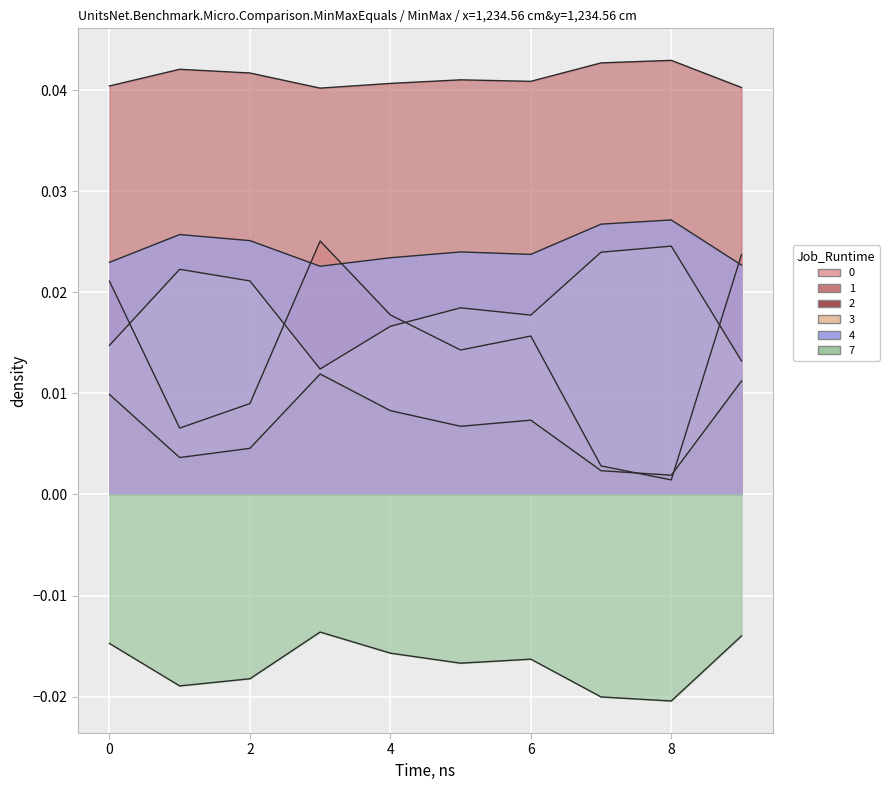

At 0, list the series in order from smallest to largest.

7, 2, 3, 0, 4, 1